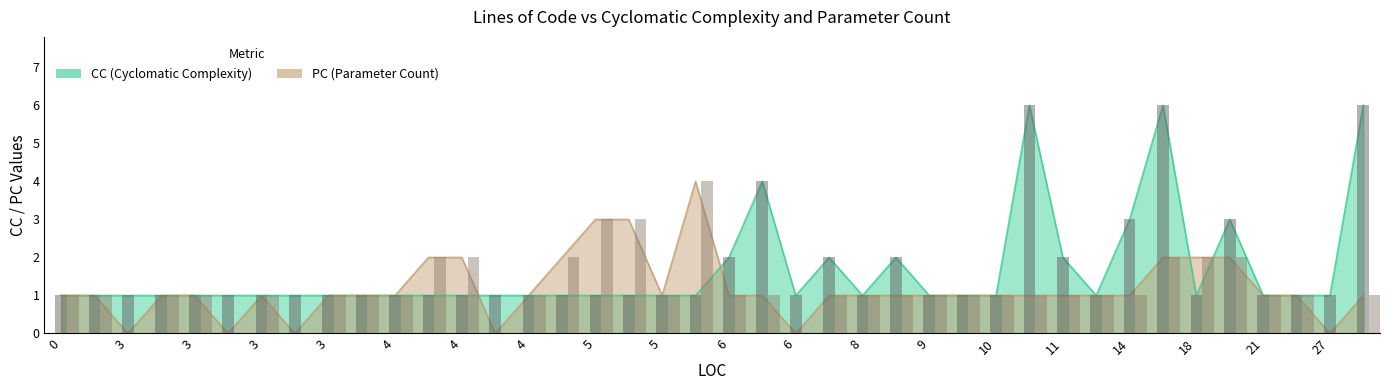

What is the sum of all CC bars values?

66